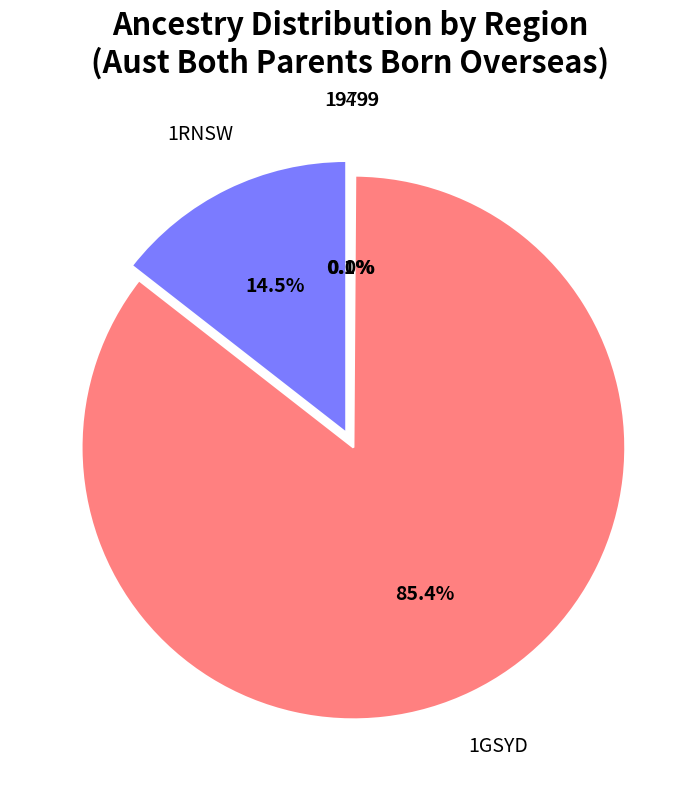

How many segments does this pie chart have?

4